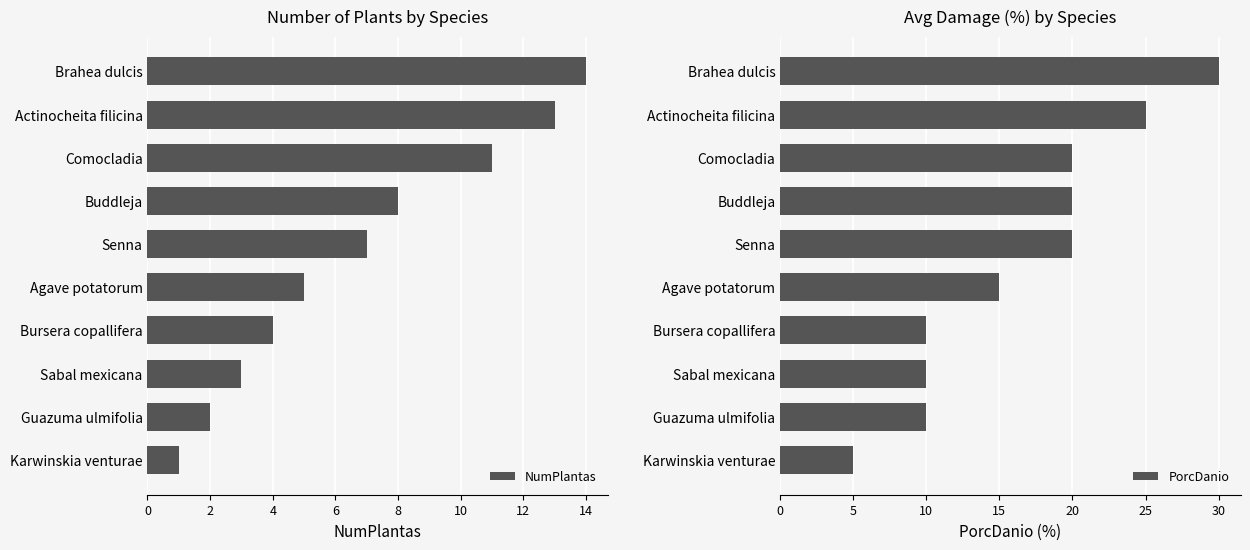

At how many categories does at least one series exceed 23?

2